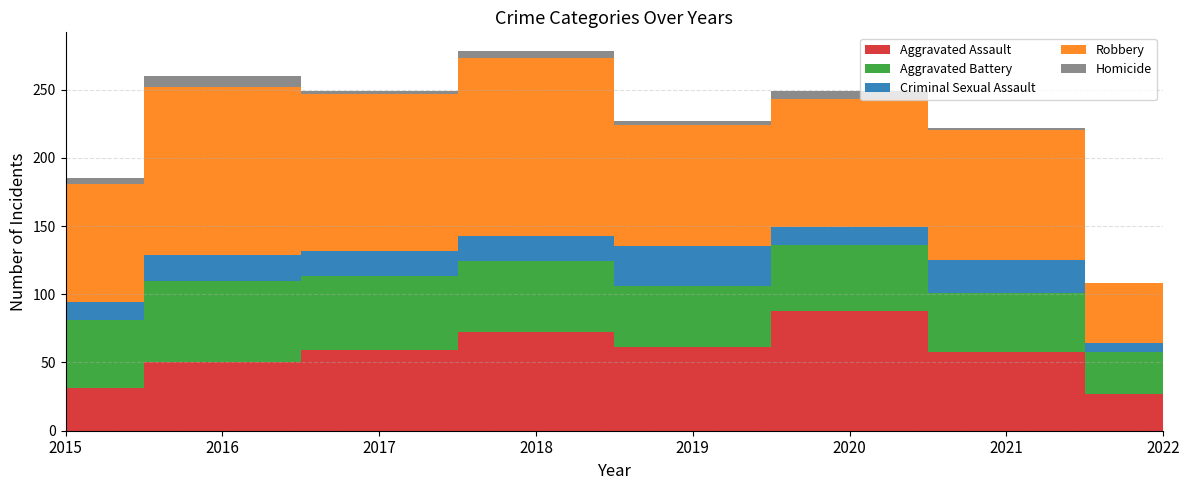

Reading left to right, list all the values displayed in this chart.

Aggravated Assault: 31	50	59	72	61	88	58	27
Aggravated Battery: 50	60	54	52	45	48	43	31
Criminal Sexual Assault: 13	19	19	19	29	13	24	6
Robbery: 87	123	115	130	89	94	95	44
Homicide: 4	8	2	5	3	6	2	0